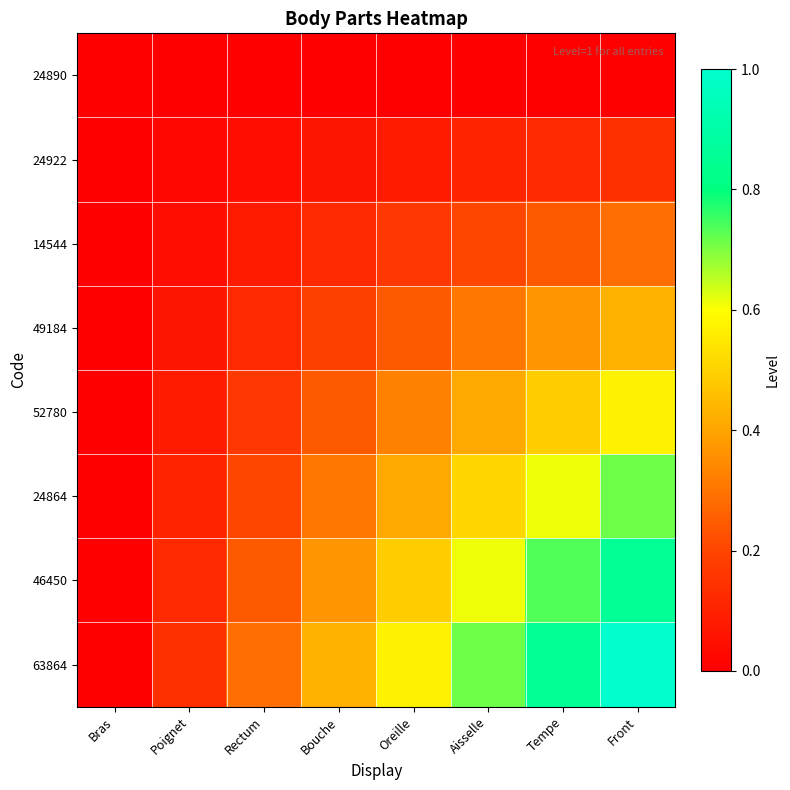

Which series changed the most between Bras and Poignet?

63864